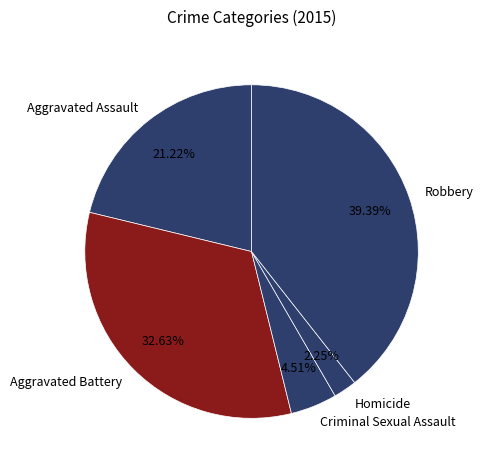

What is the smallest slice in the pie chart?

Homicide